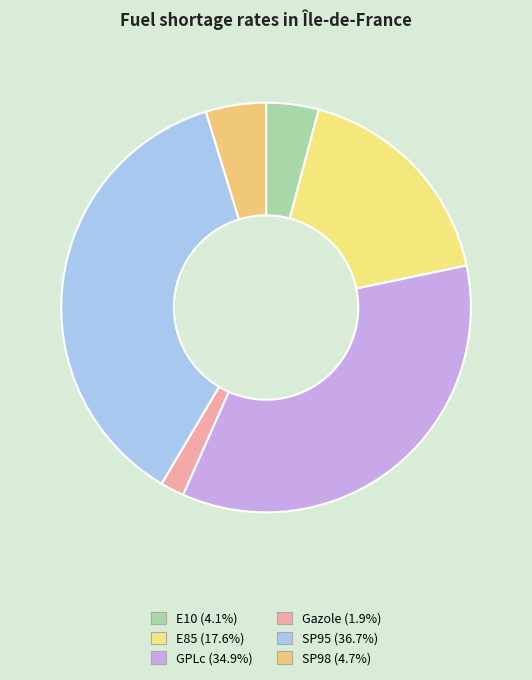

Does any single category account for the majority?

No